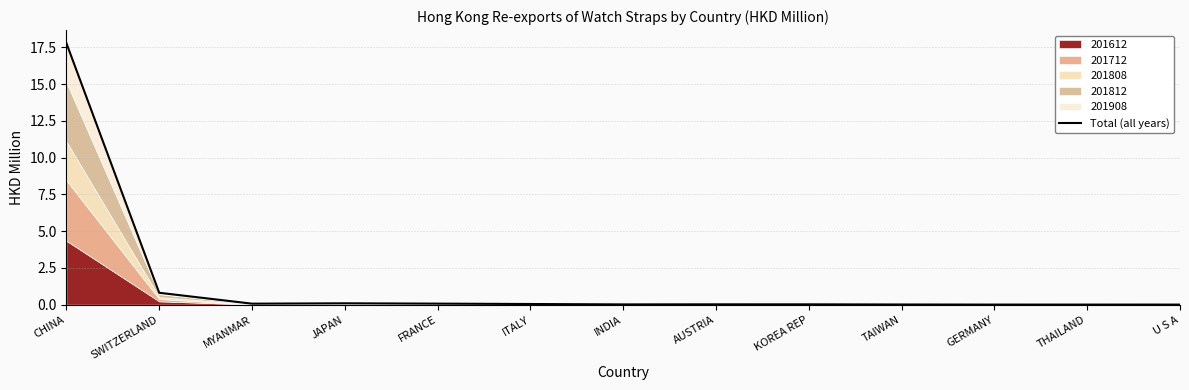

Reading right to left, extract all data points from this chart.

U S A=0.0	THAILAND=0.0	GERMANY=0.0	TAIWAN=0.0	KOREA REP=0.0	AUSTRIA=0.0	INDIA=0.0	ITALY=0.0	FRANCE=0.1	JAPAN=0.1	MYANMAR=0.1	SWITZERLAND=0.8	CHINA=17.8